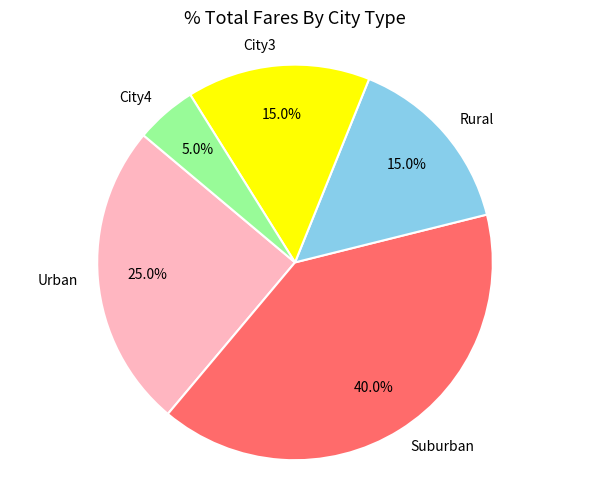

What percentage is NOT represented by Suburban?

60.0%